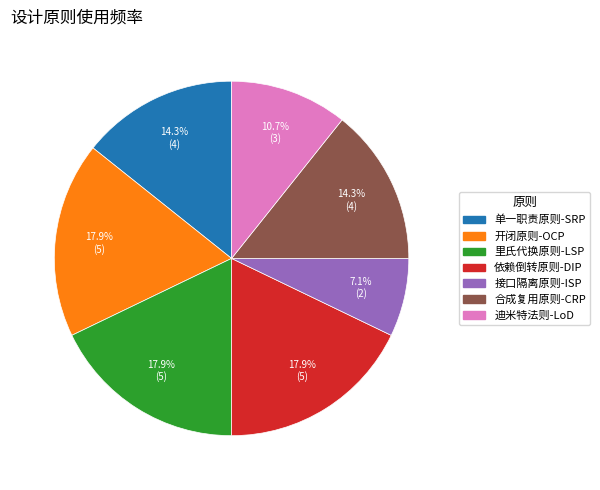

True or false: 依赖倒转原则-DIP accounts for 18% of the total.

True